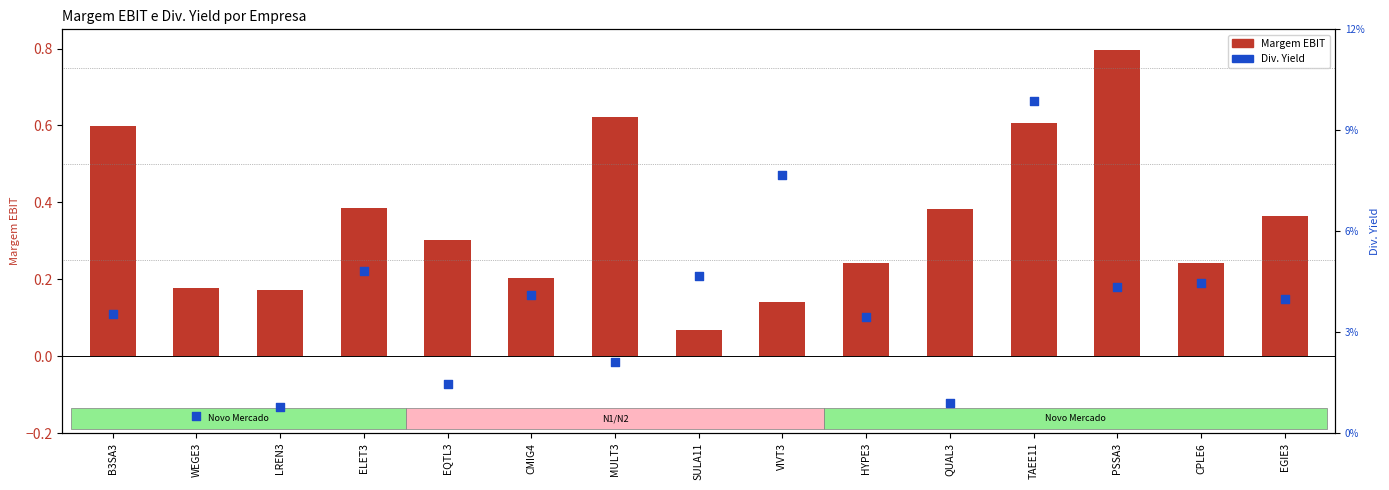

What is the total value across all series at SULA11?

0.1